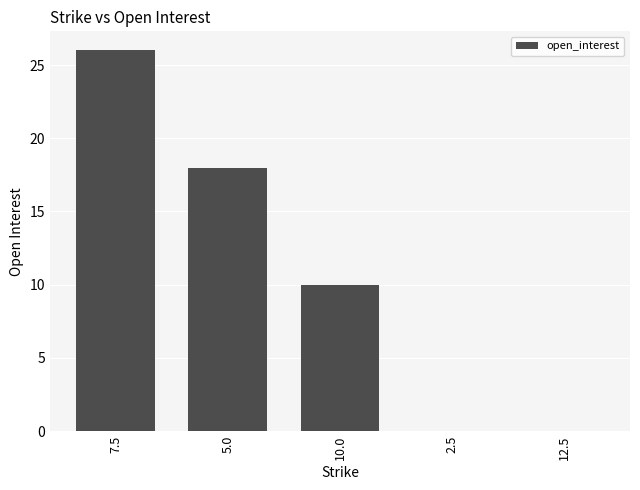

What is the sum of all values?

54